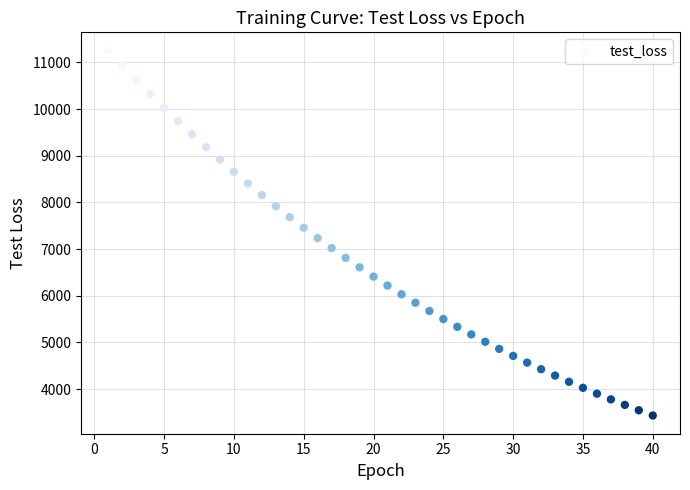

What is the range of X values (max minus min)?

39.0